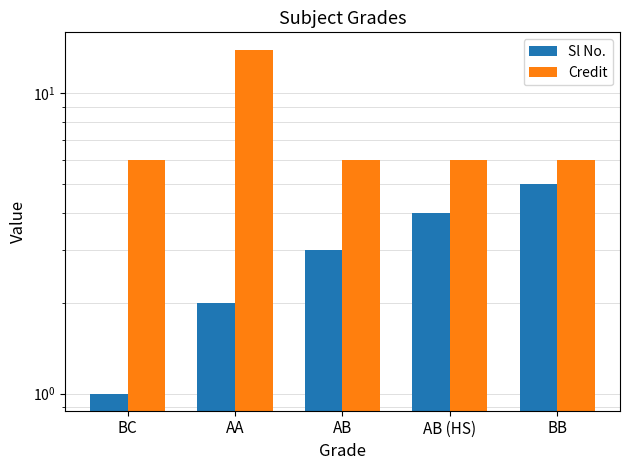

Which series has the largest range (max minus min)?

Credit